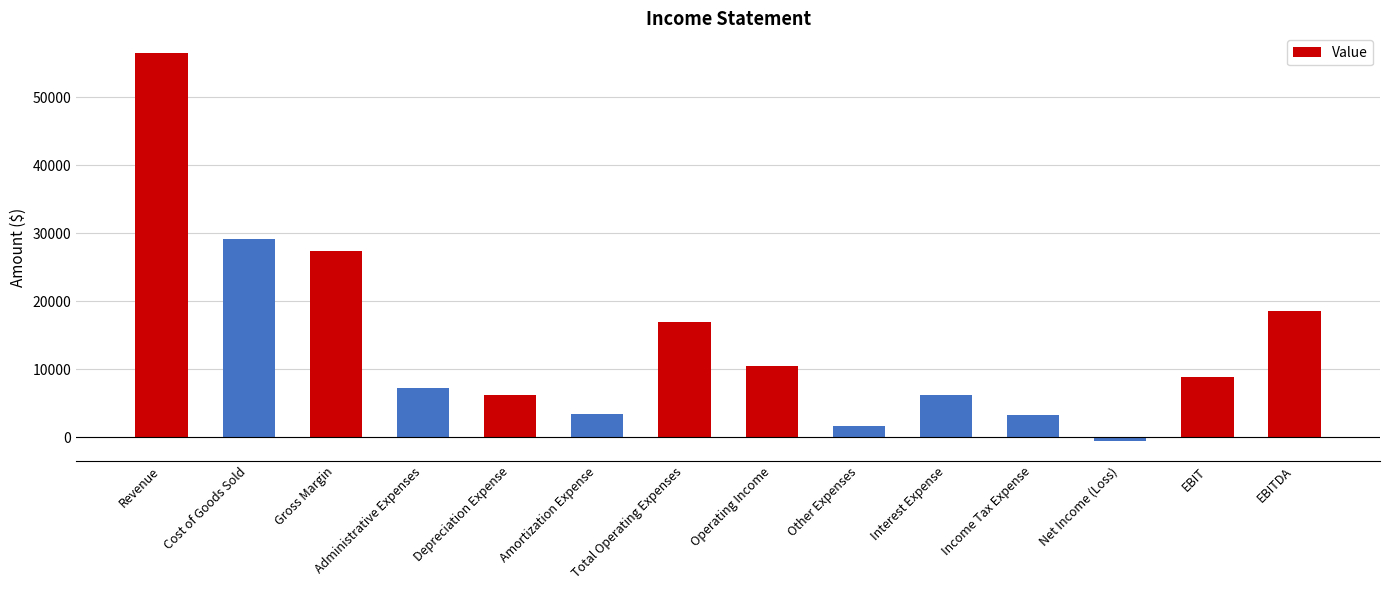

What is the greatest value displayed?

56524